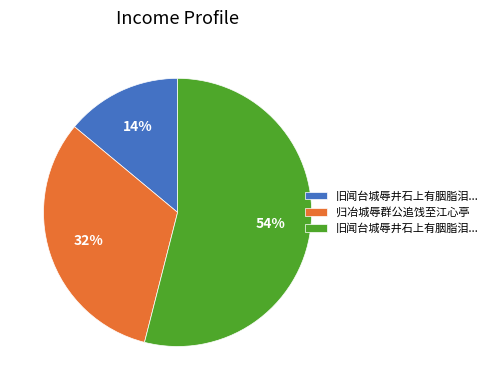

To the nearest percent, what is the average slice percentage?

33%